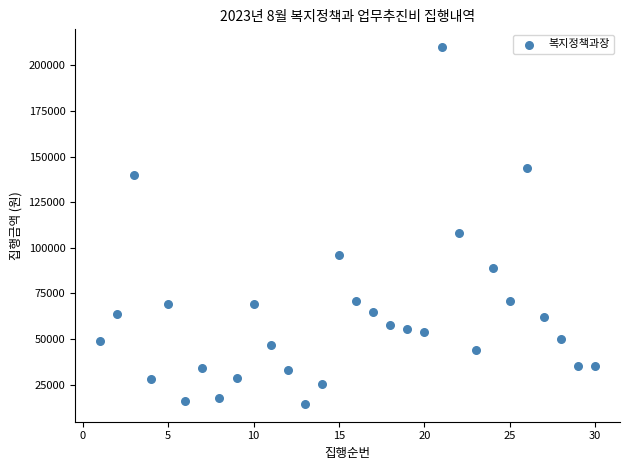

What is the range of Y values (max minus min)?

195500